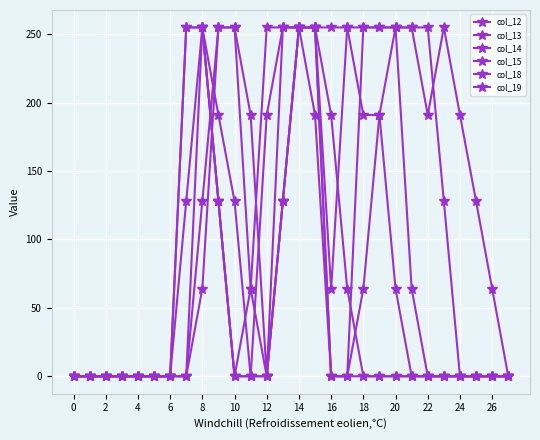

How many categories are shown in the chart?

28